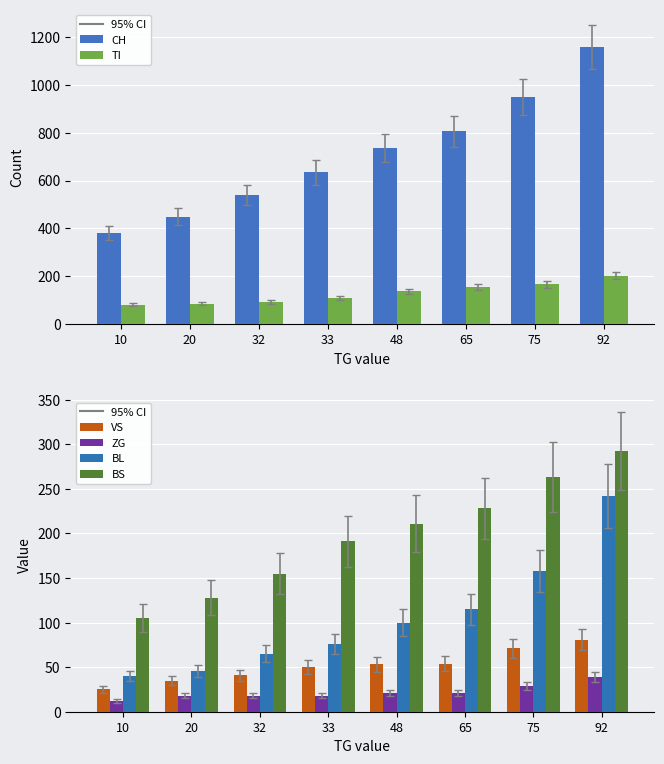

How many bars are there in each group?

6